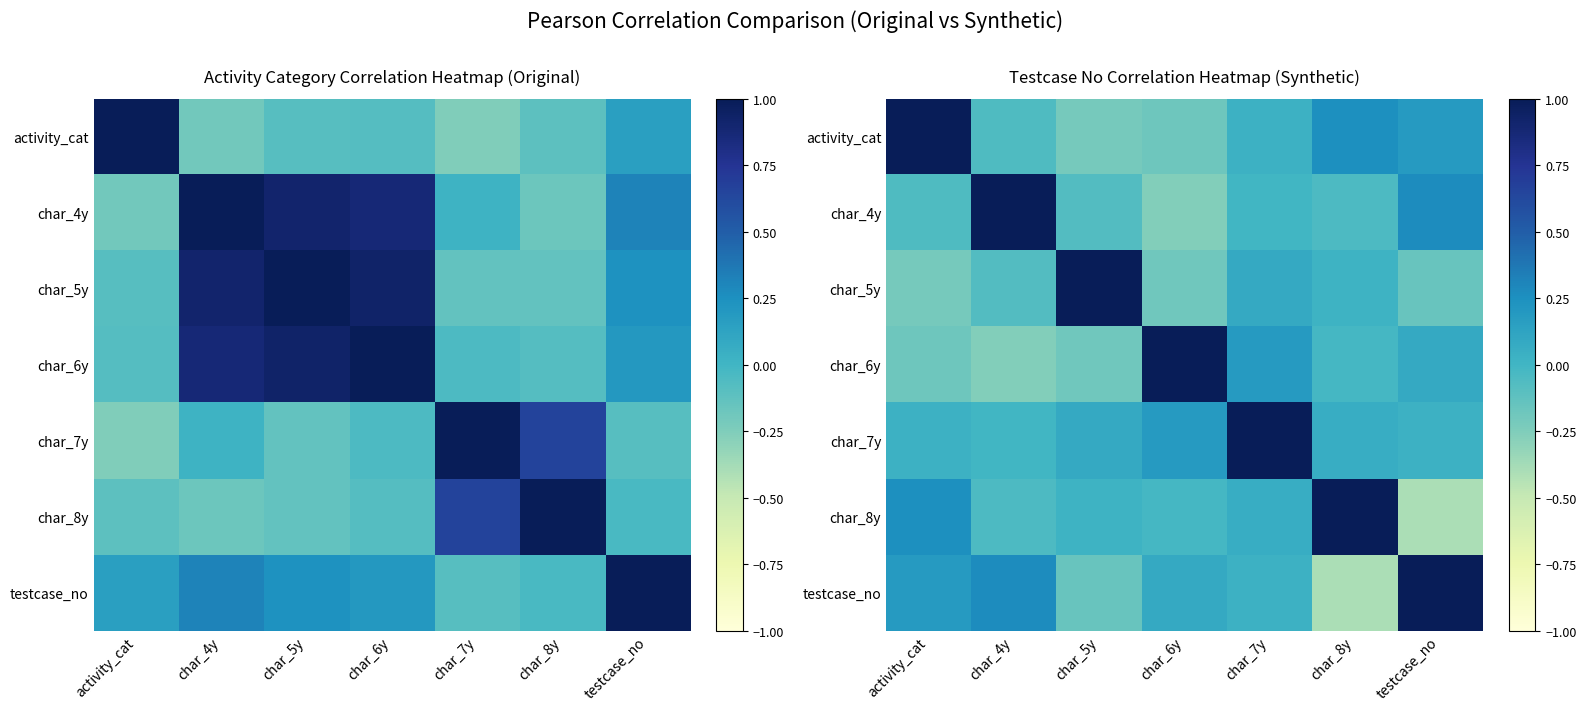

How many data points in testcase_no are less than 0?

2